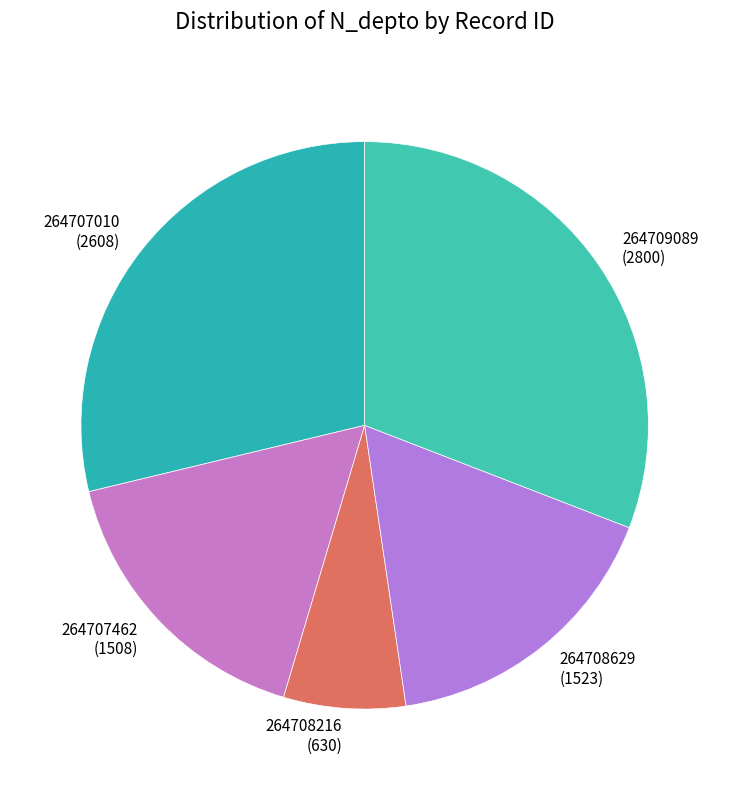

How many segments does this pie chart have?

5